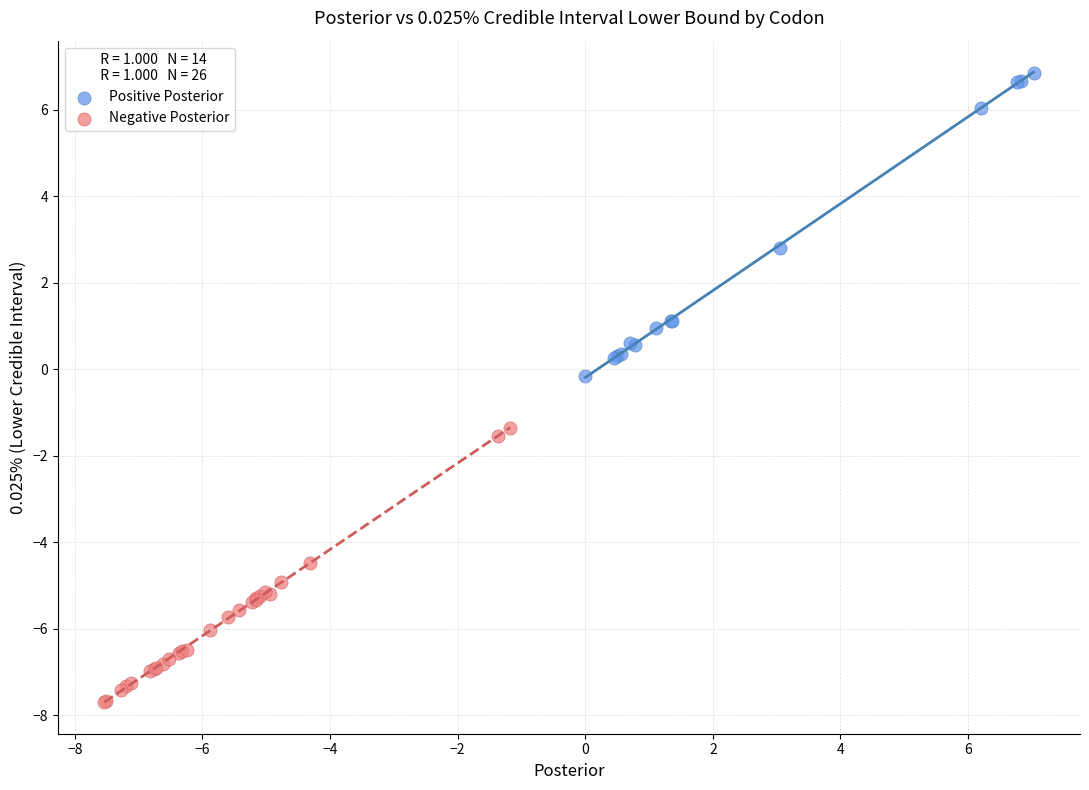

Which series contains the highest Y value?

Positive Posterior